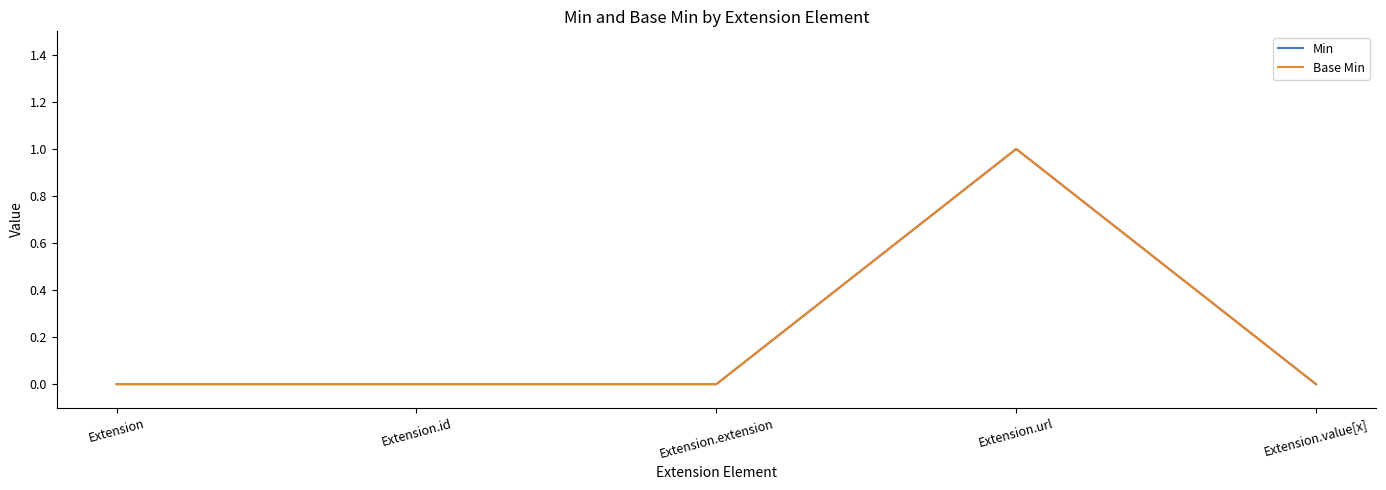

List the labels in order of Base Min value, smallest first.

Extension, Extension.id, Extension.extension, Extension.value[x], Extension.url